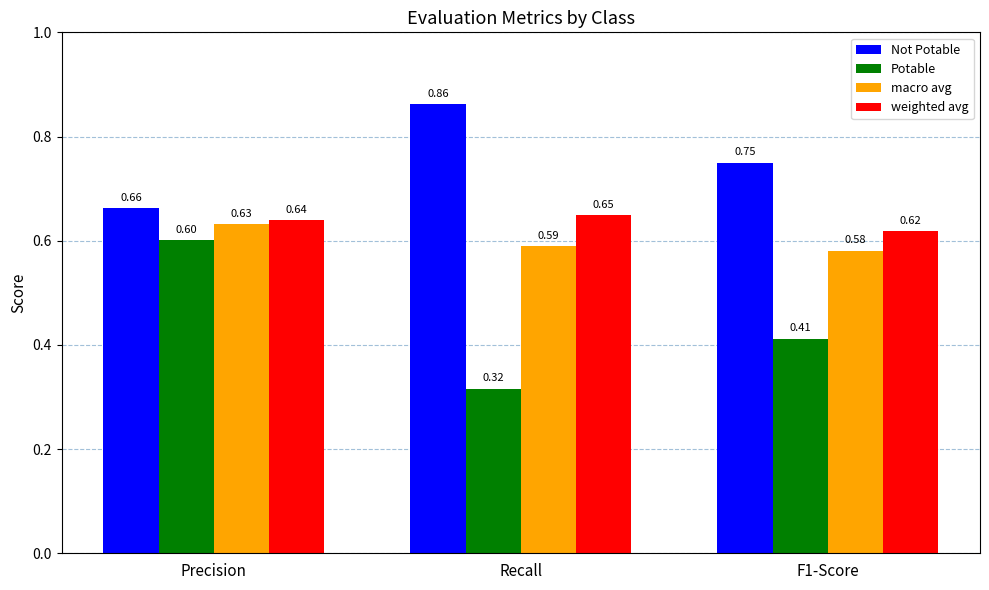

Which series has the widest spread of values?

Potable